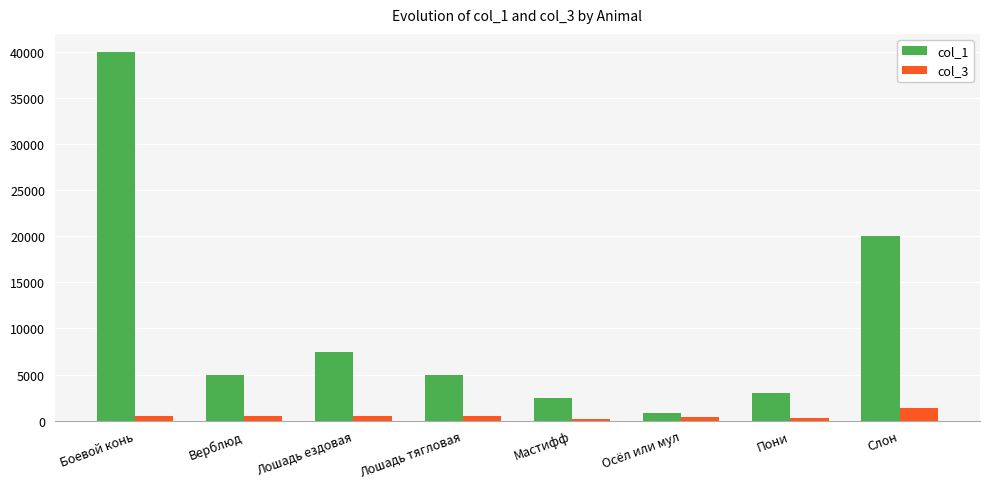

At which label does col_3 first exceed 480?

Боевой конь